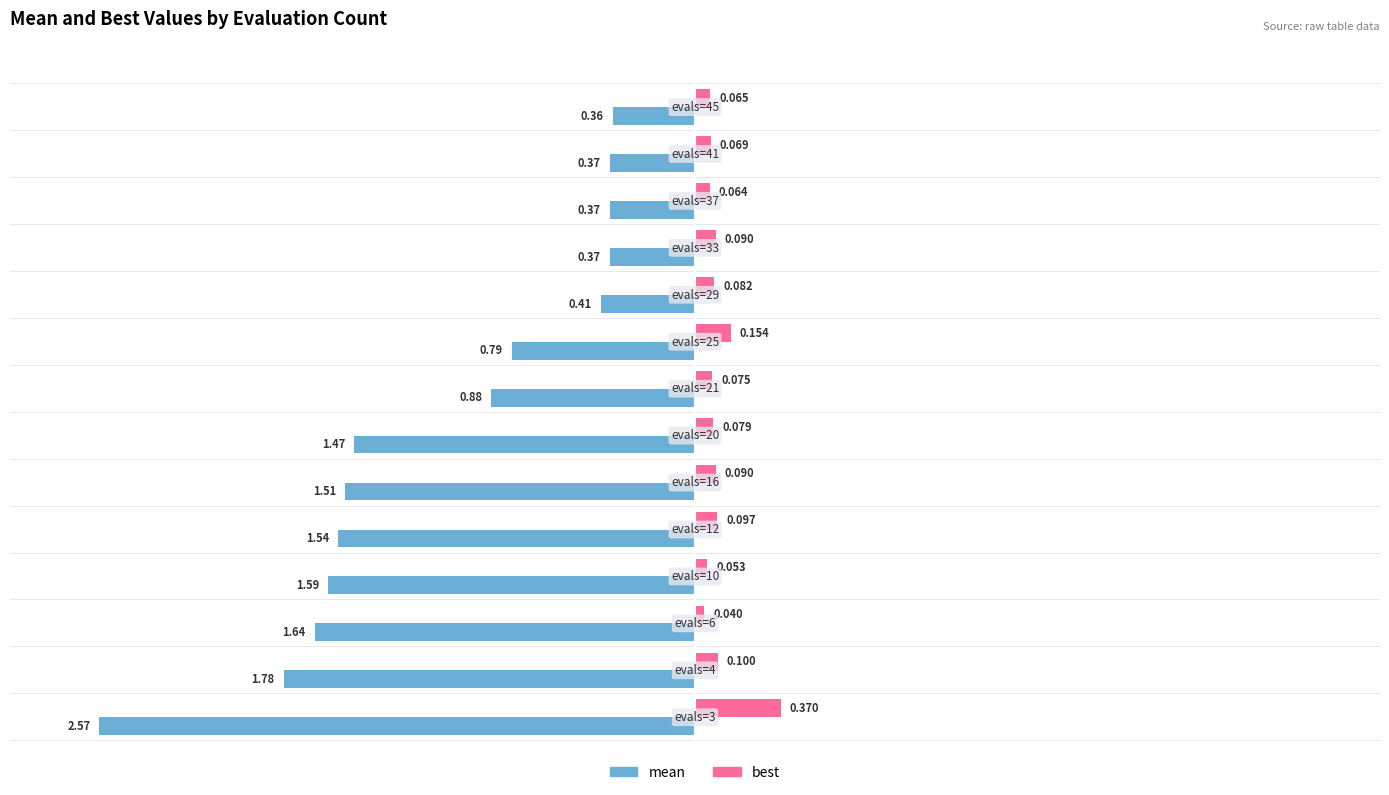

What are all the series names shown in the legend?

mean, best